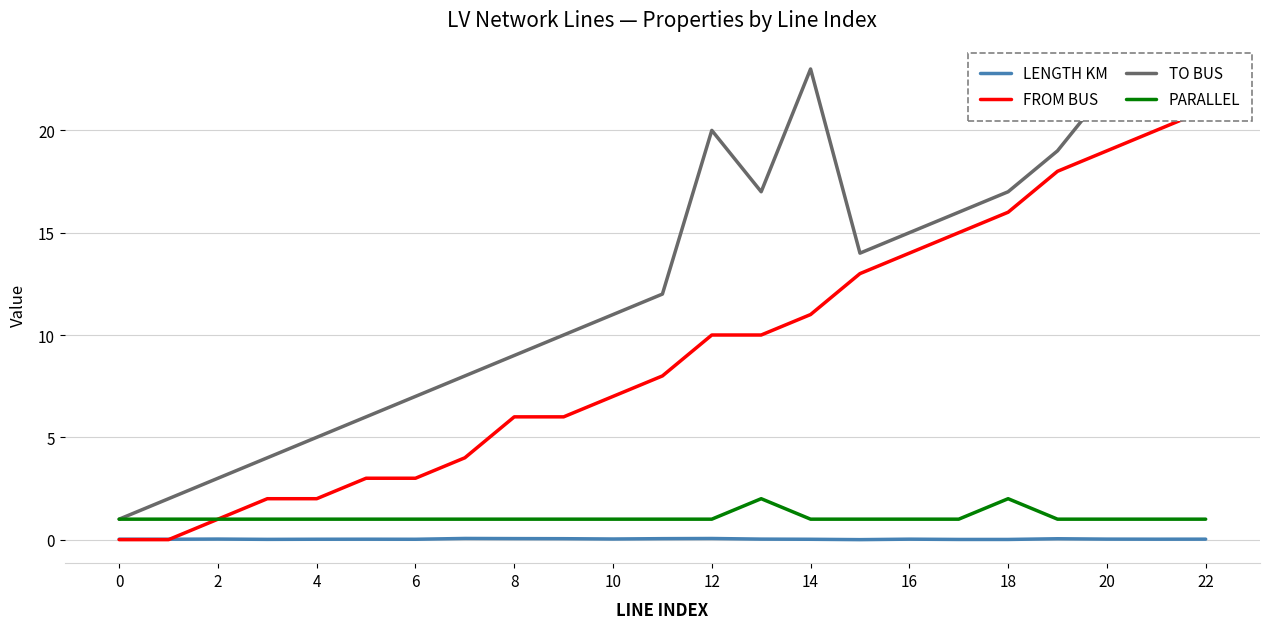

How many interior local peaks does the TO BUS series have?

3